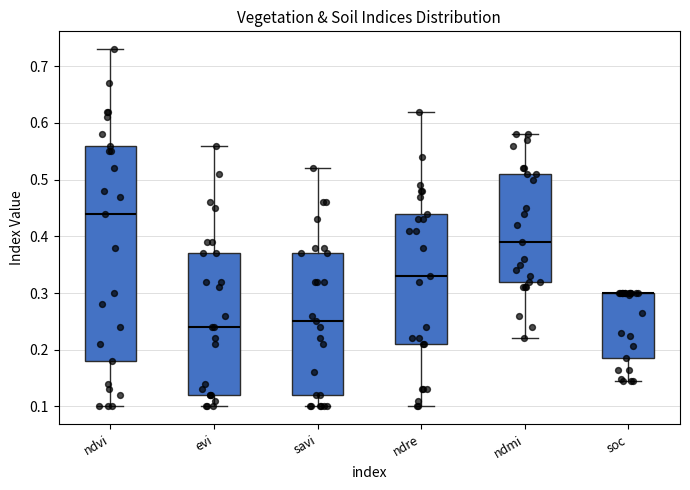

Reading left to right, transcribe this box plot: for each box, give where its median line is, the range the box spans, and where its two whiskers end, as read against the y-axis. The values are not printed on the chart, so give them approximately, as read against the axis.

ndvi: median 0.44, box 0.18 to 0.56, whiskers 0.10 to 0.73
evi: median 0.24, box 0.12 to 0.37, whiskers 0.10 to 0.56
savi: median 0.25, box 0.12 to 0.37, whiskers 0.10 to 0.52
ndre: median 0.33, box 0.21 to 0.44, whiskers 0.10 to 0.62
ndmi: median 0.39, box 0.32 to 0.51, whiskers 0.22 to 0.58
soc: median 0.30 (drawn on the box's upper edge), box 0.19 to 0.30, whiskers 0.14 to 0.30